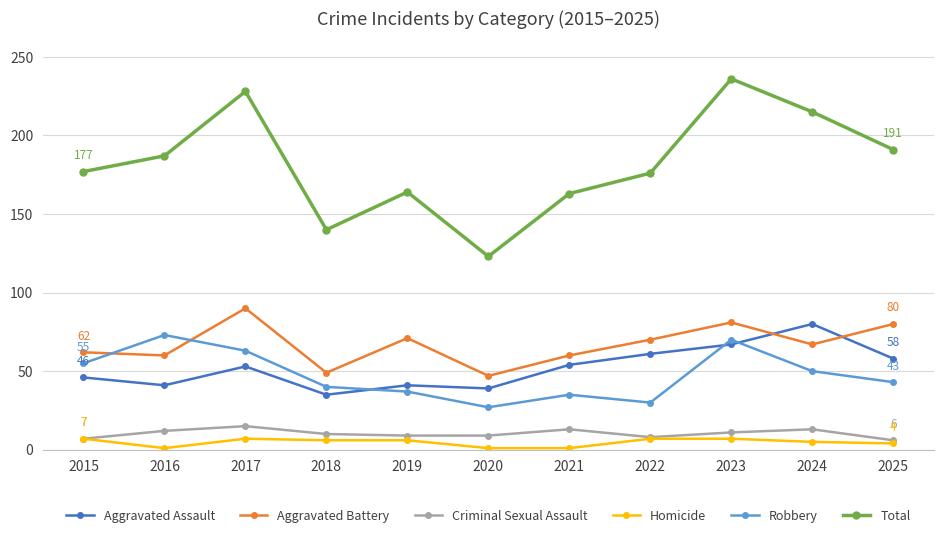

True or false: Criminal Sexual Assault and Total cross at least once.

False